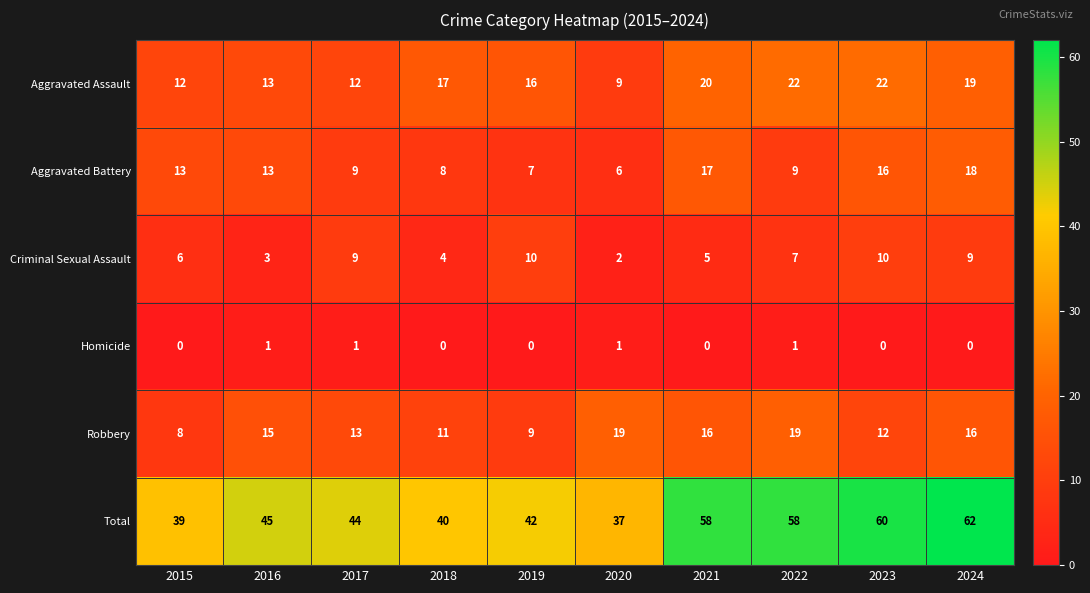

What is the average value of the Robbery series?

14